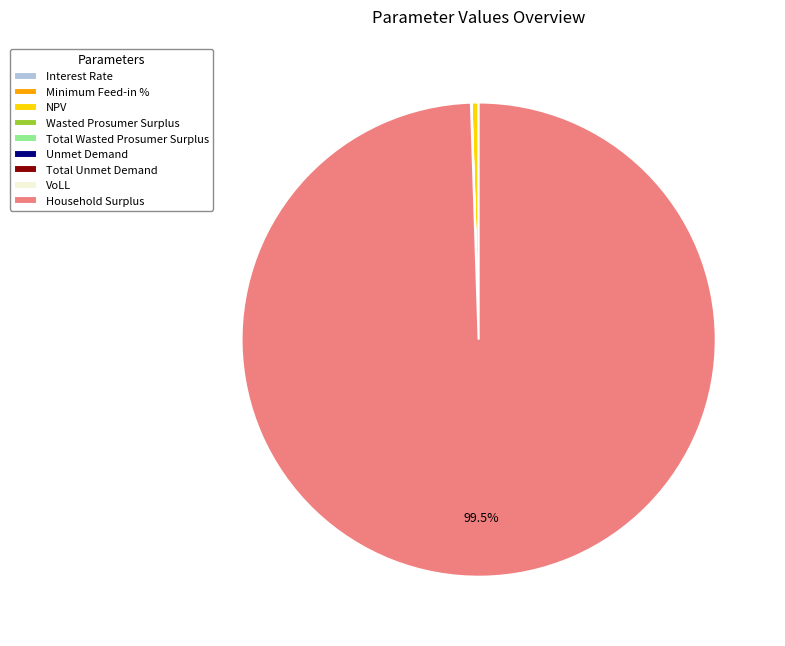

What is the majority slice?

Household Surplus